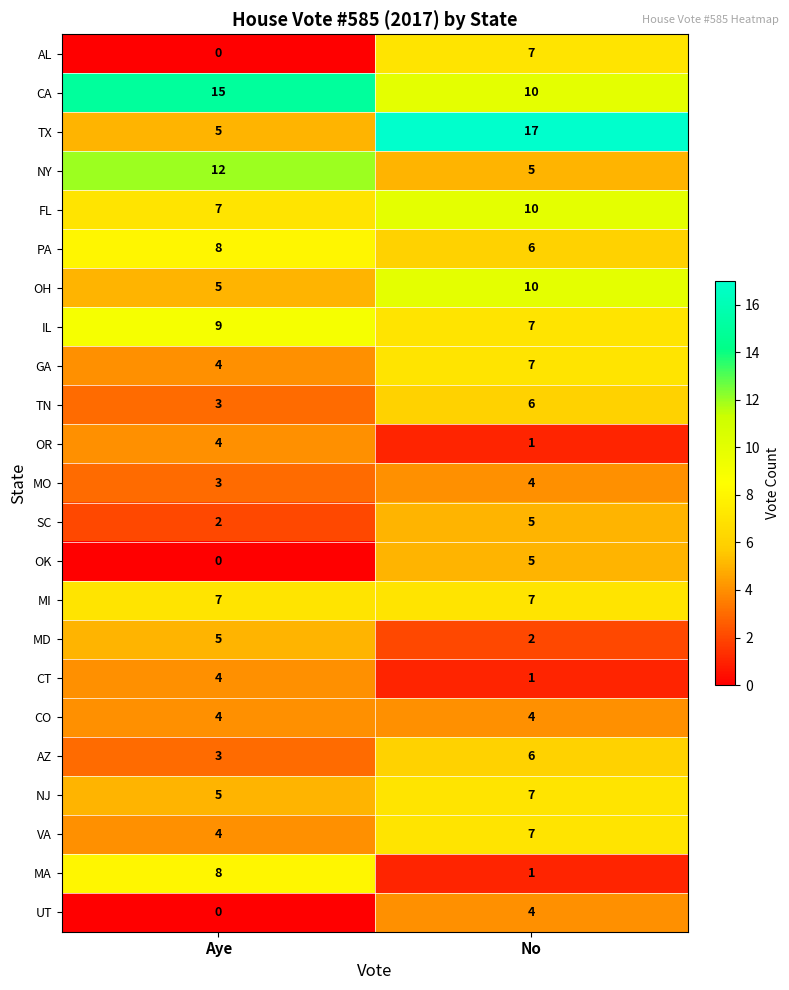

List the labels in order of VA value, largest first.

No, Aye